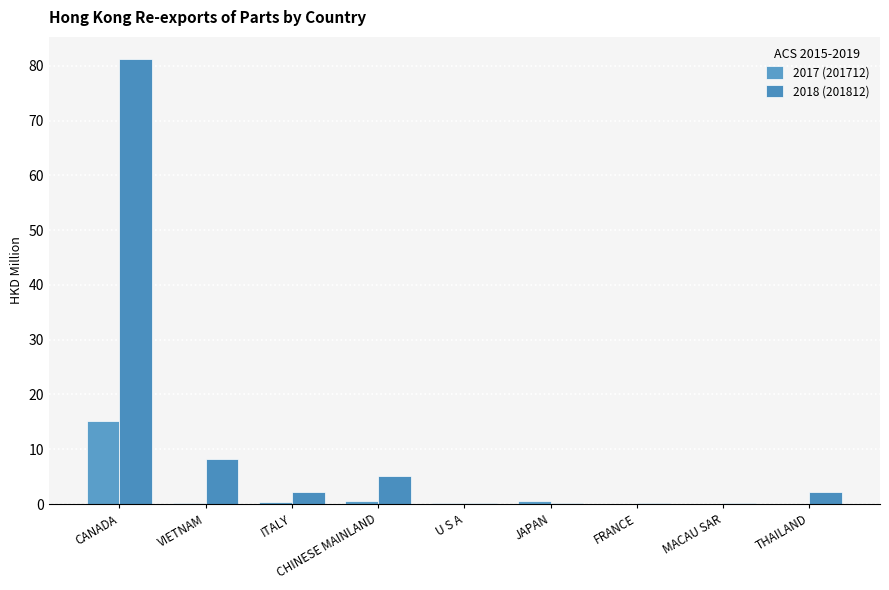

What is the sum of all 2017 (201712) values?

17.4